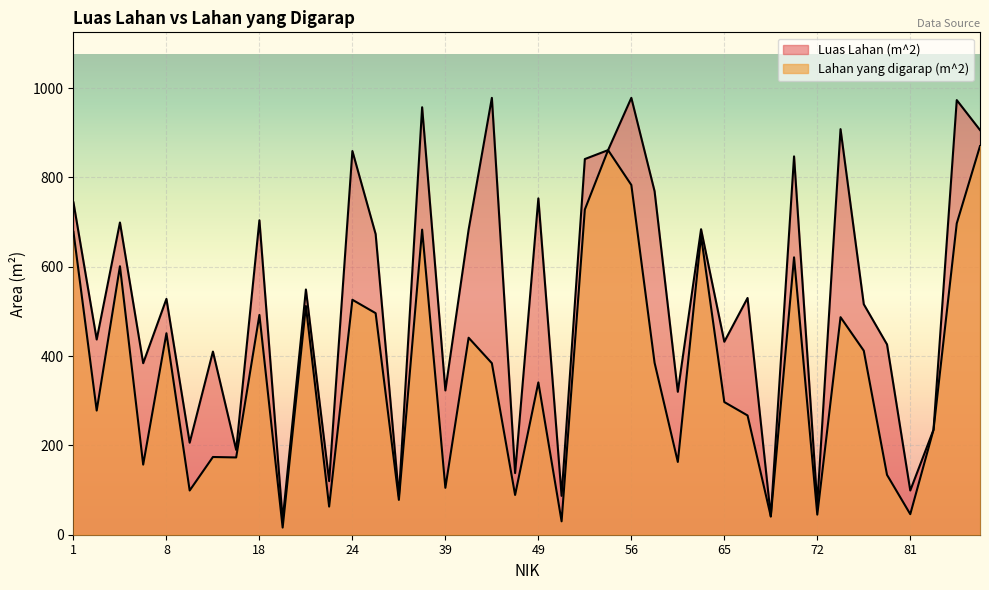

What is the sum of all Lahan yang digarap (m^2) values?

14608